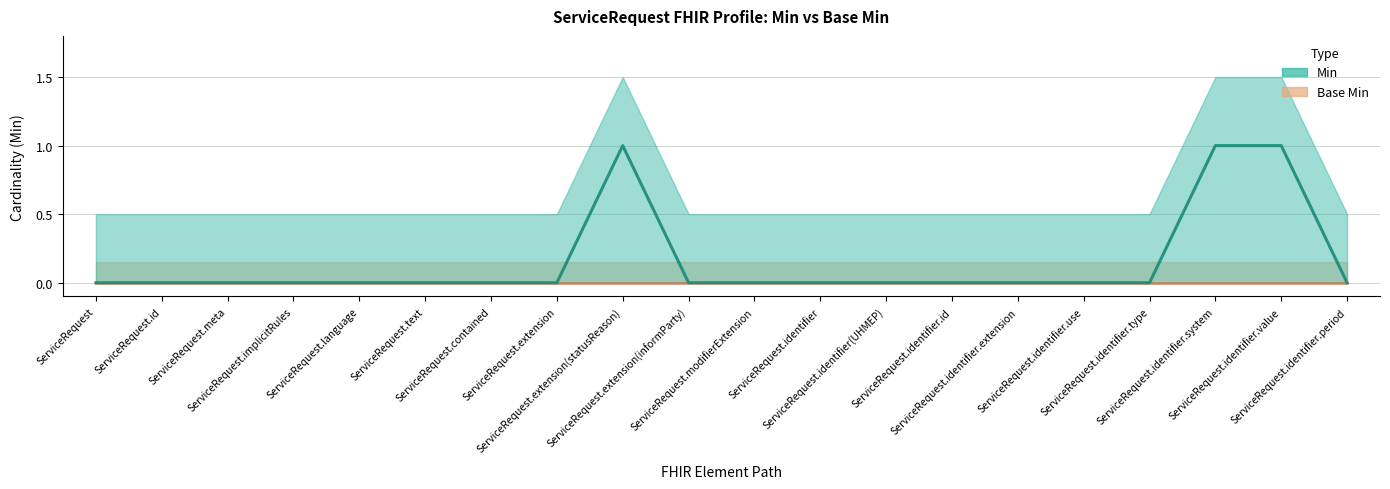

Count the values in the range 0 to 1.

20